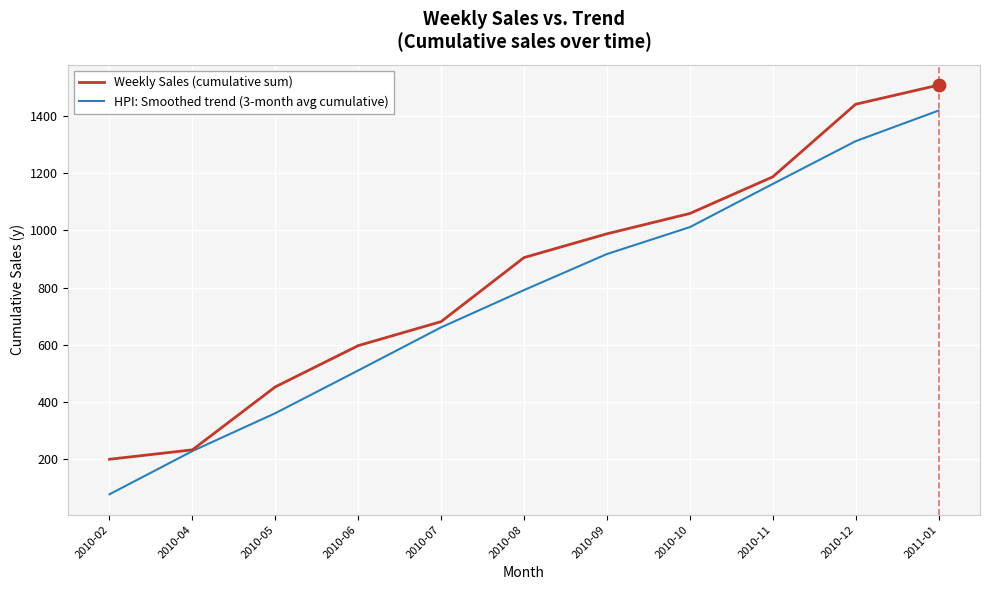

Is the value of HPI: Smoothed trend (3-month avg cumulative) at 2010-04 greater than the value of Weekly Sales (cumulative sum) at 2010-05?

No